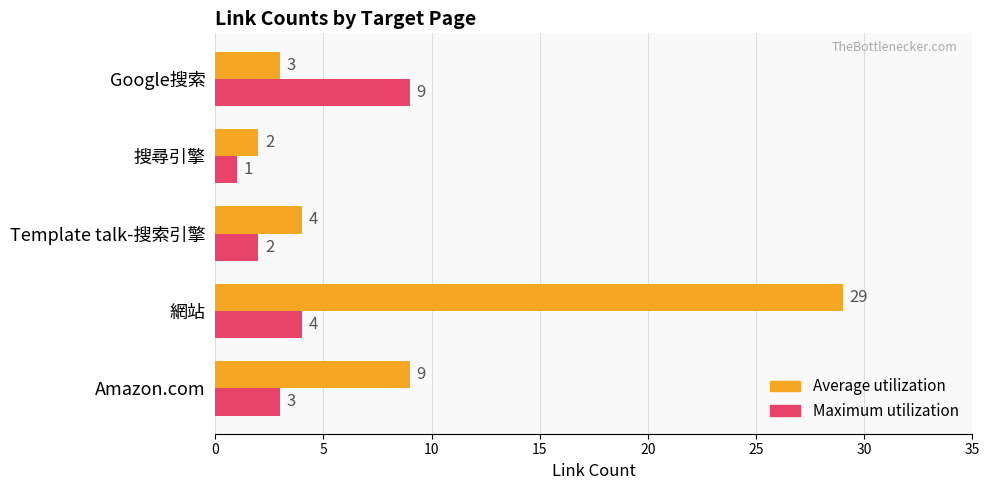

Which series has the largest range (max minus min)?

Average utilization